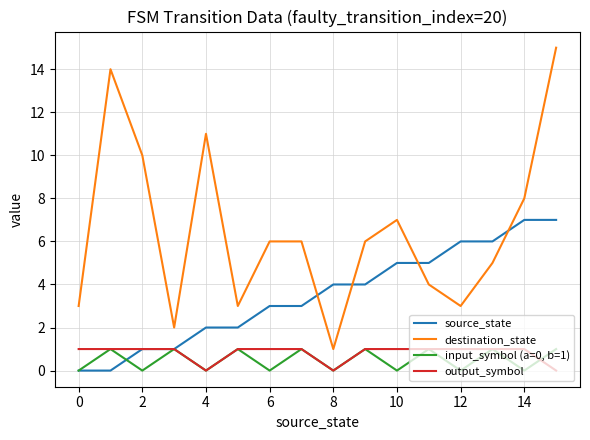

Which series has the largest range (max minus min)?

destination_state